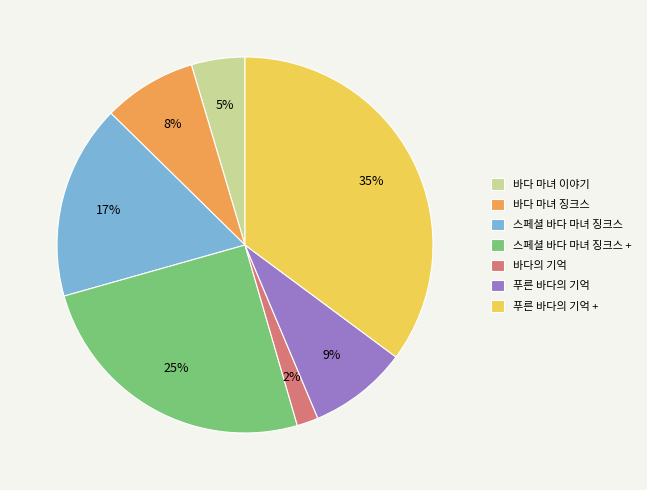

To the nearest percent, what is the difference between the largest and smallest slice percentages?

33%